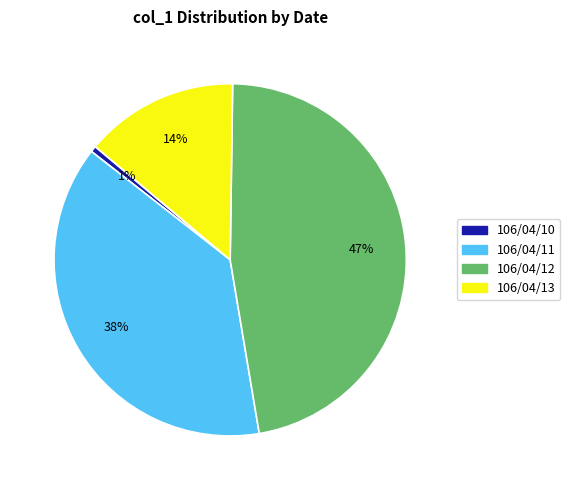

To the nearest percent, what percentage of the pie is 106/04/10?

1%